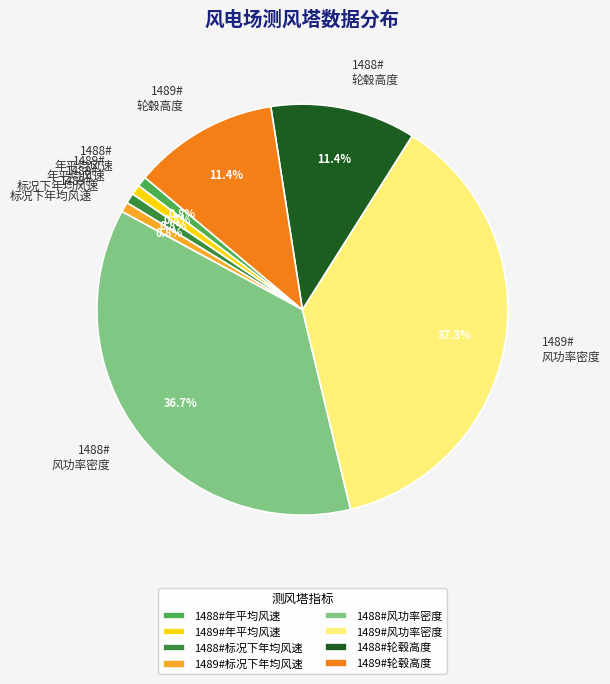

How many segments does this pie chart have?

8